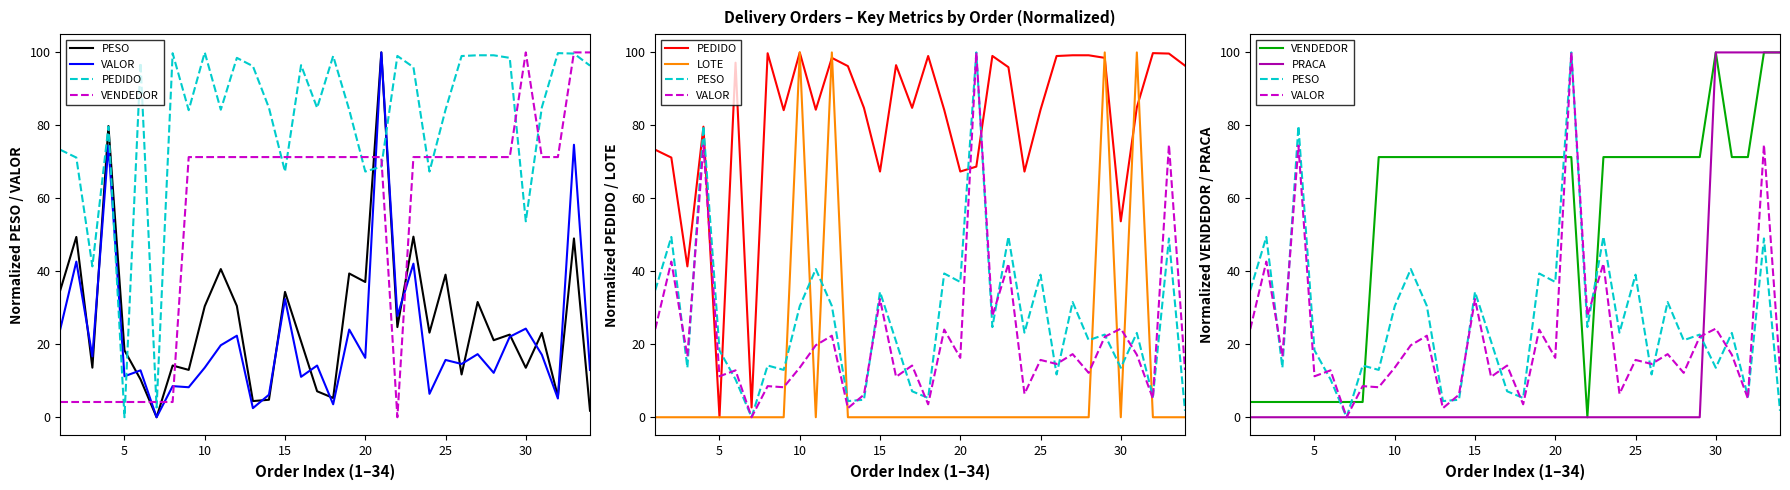

Rank the series by their maximum value, from lowest to highest.

PESO, VALOR, PEDIDO, VENDEDOR, LOTE, PRACA